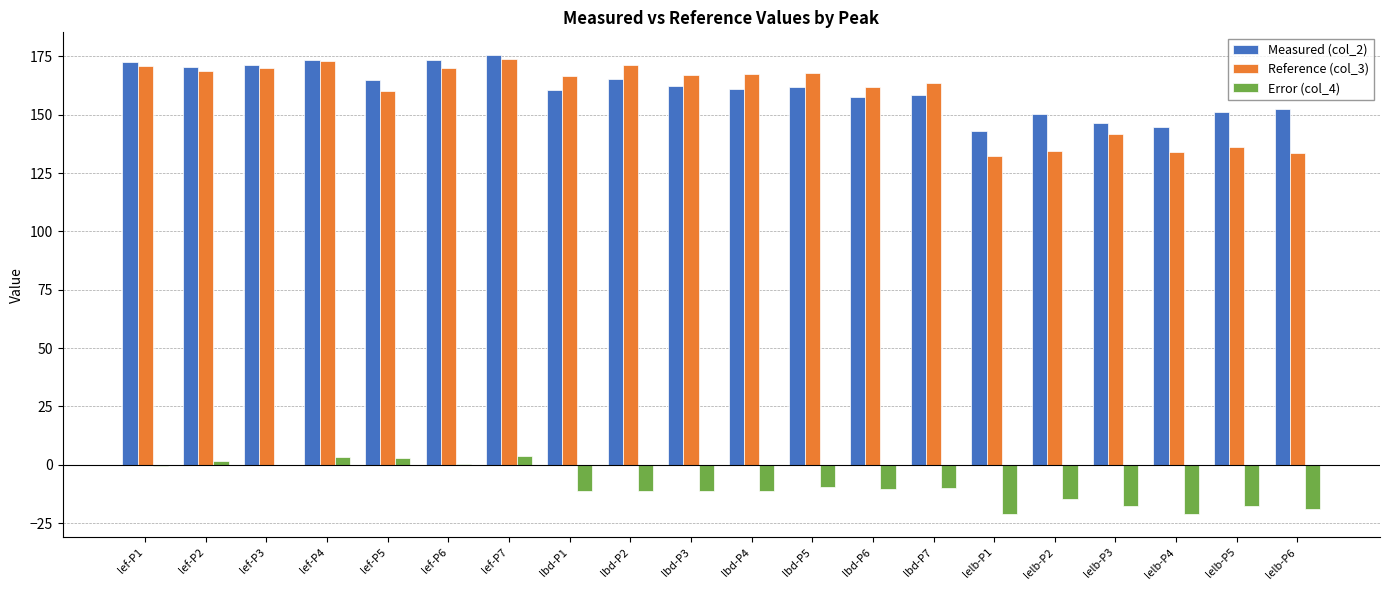

What is the sum of the Reference (col_3) values at lbd-P4 and lbd-P7?

331.3